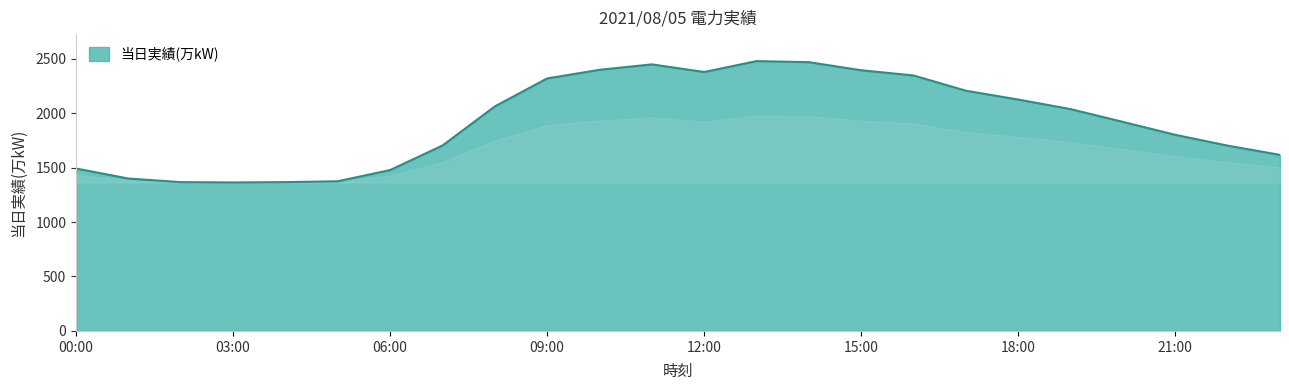

What is the maximum value shown in the chart?

2477